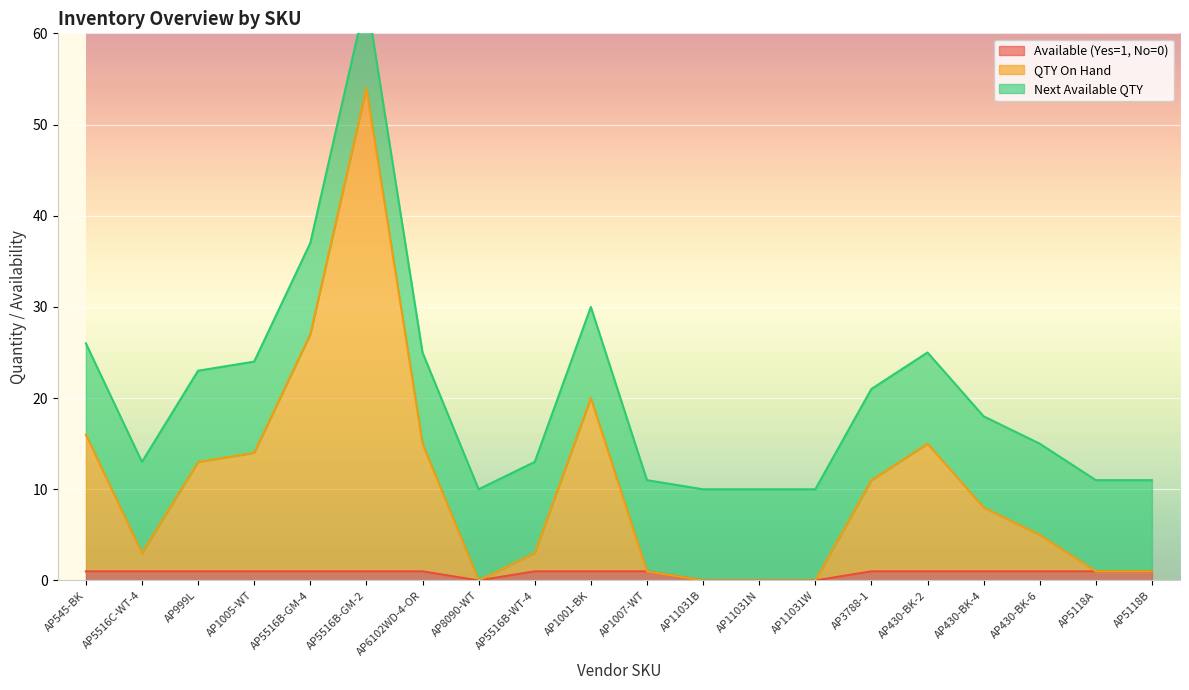

Which series has the widest spread of values?

QTY On Hand